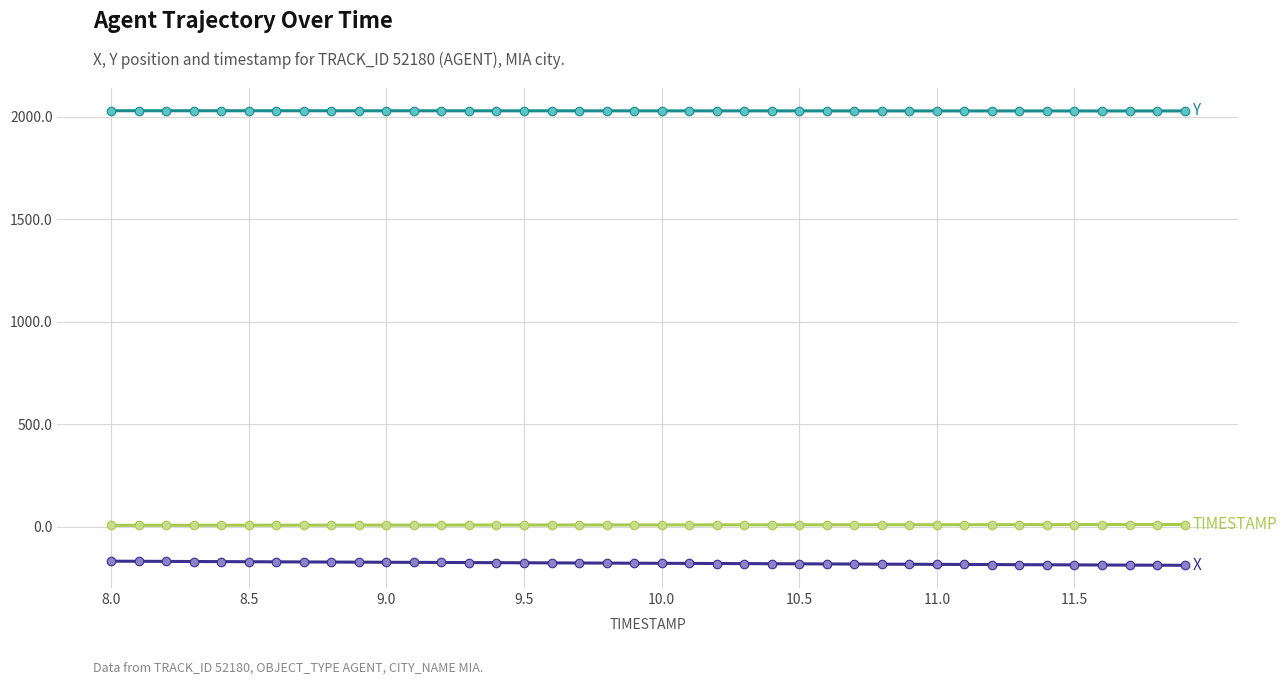

What is the smallest value displayed?

-187.0